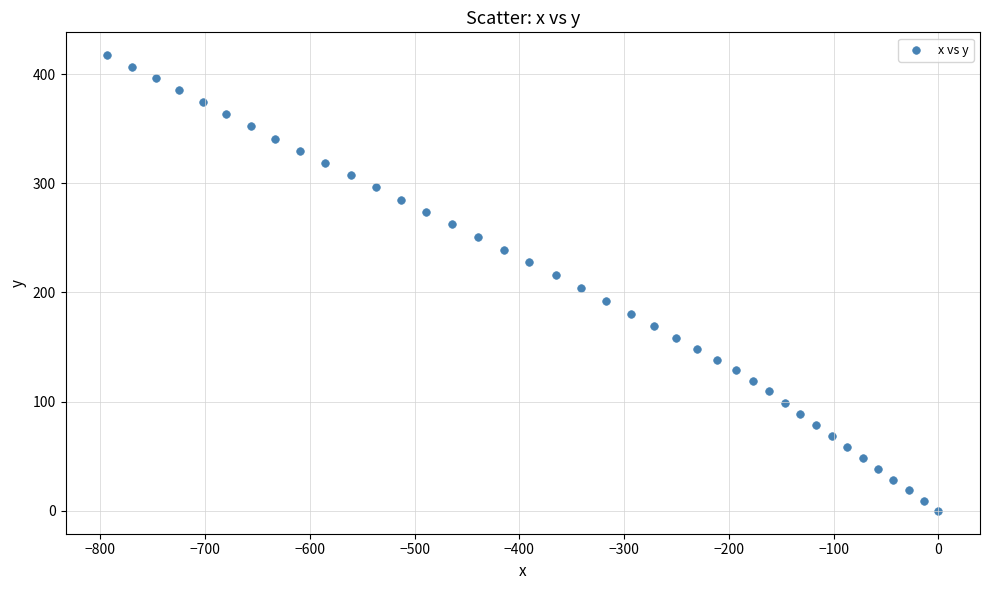

What is the range of Y values (max minus min)?

417.3